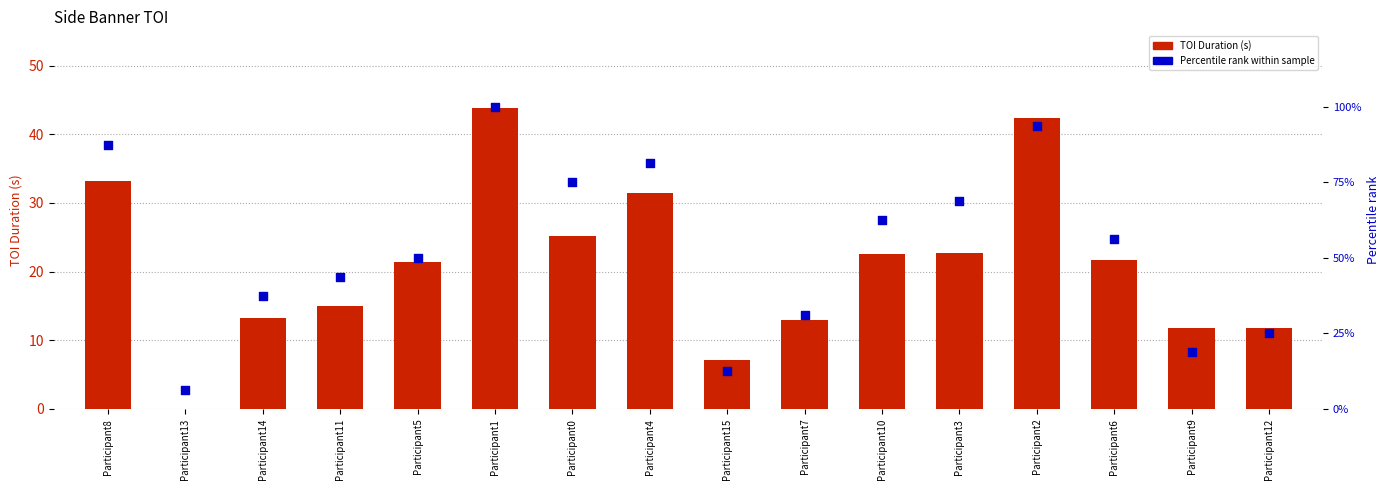

At which category is the sum across all series the highest?

Participant1